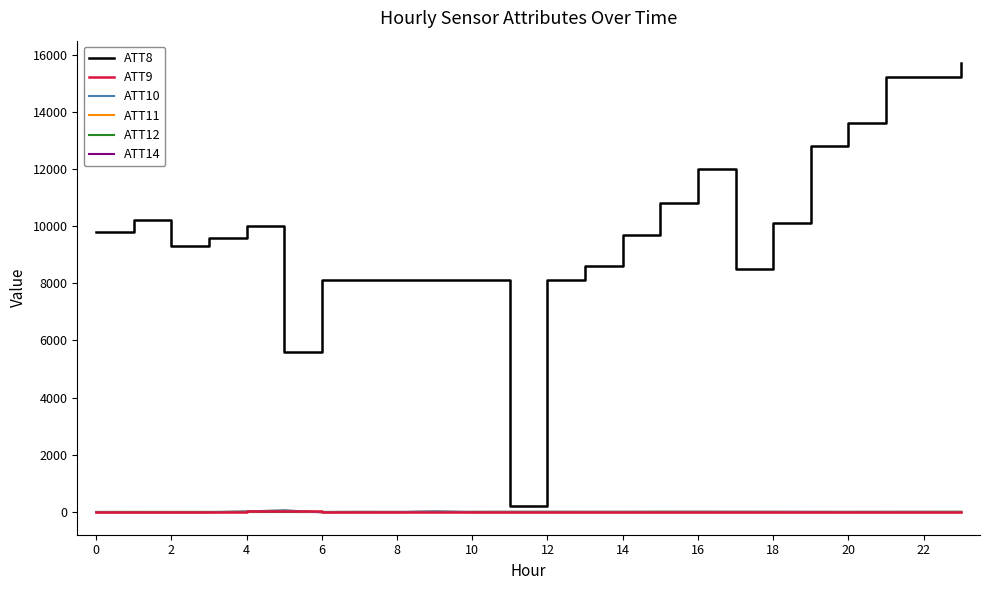

Which series has the largest range (max minus min)?

ATT8